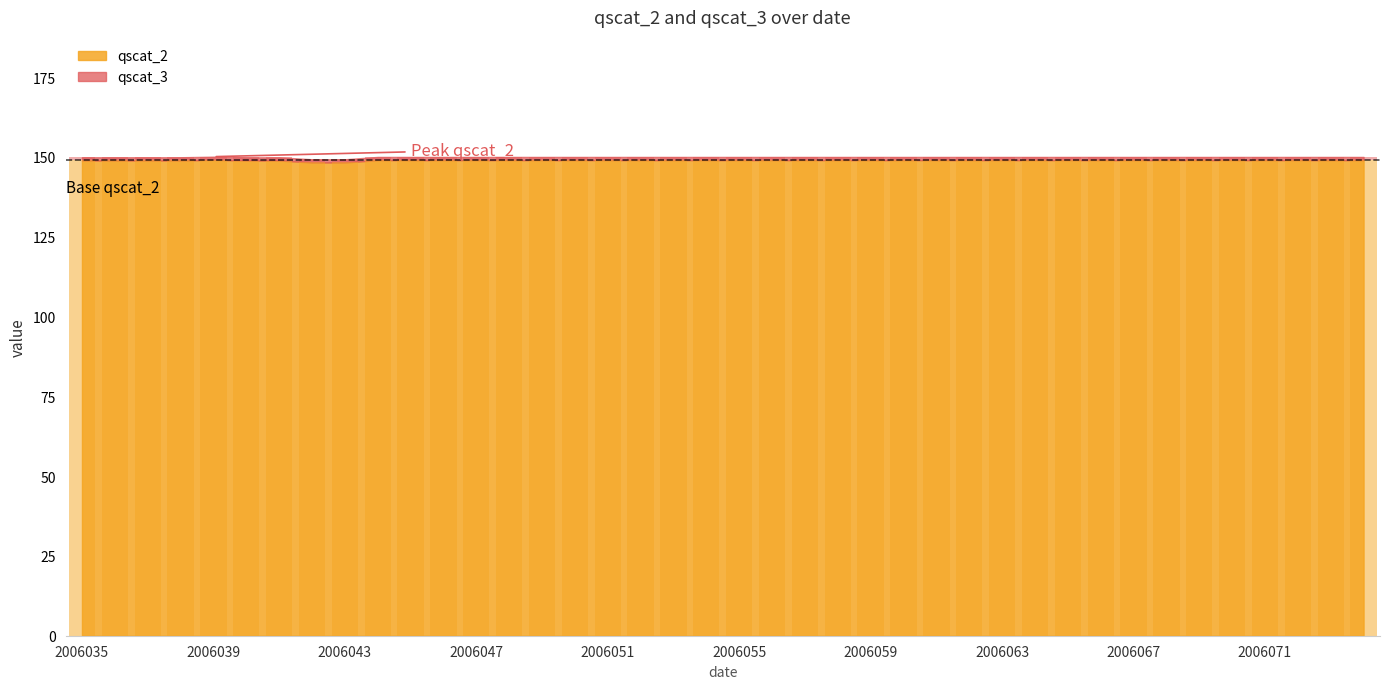

How many data points are less than 149?

8